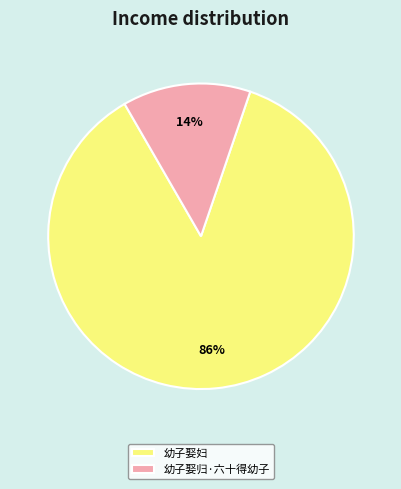

How many segments does this pie chart have?

2